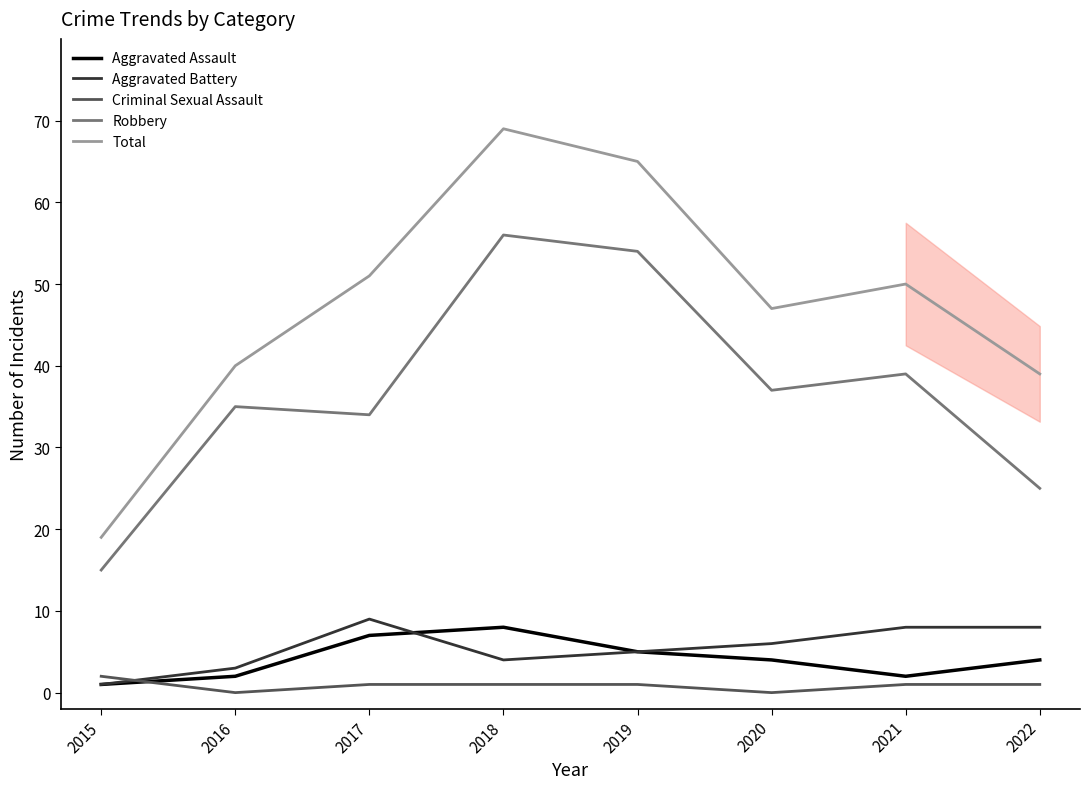

What is the sum of the Aggravated Assault values at 2019 and 2017?

12